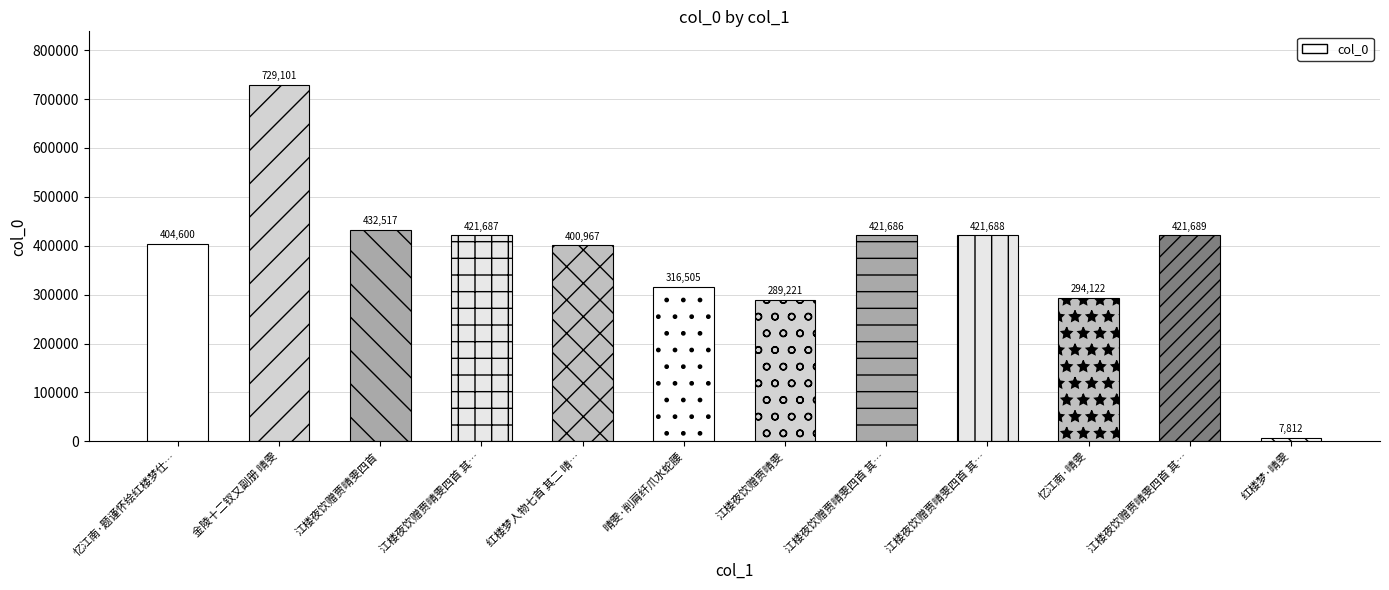

What is the difference between the values at 江楼夜饮赠贾晴雯四首 其… and 金陵十二钗又副册 晴雯?

307414